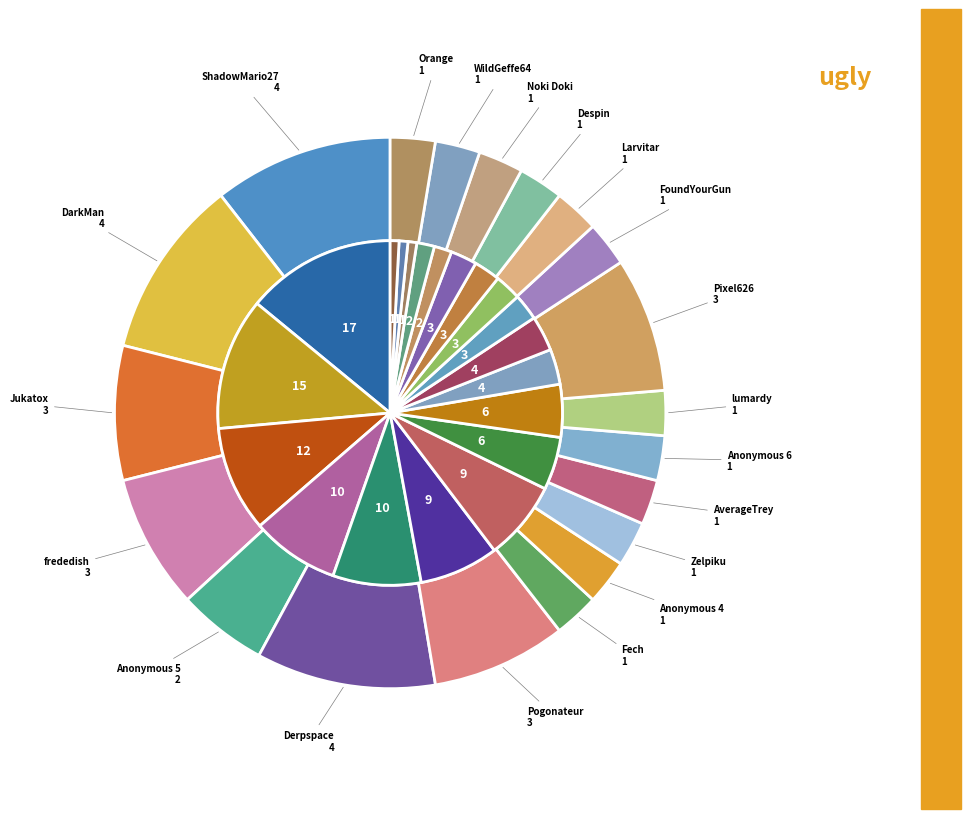

Does any single category account for the majority?

No